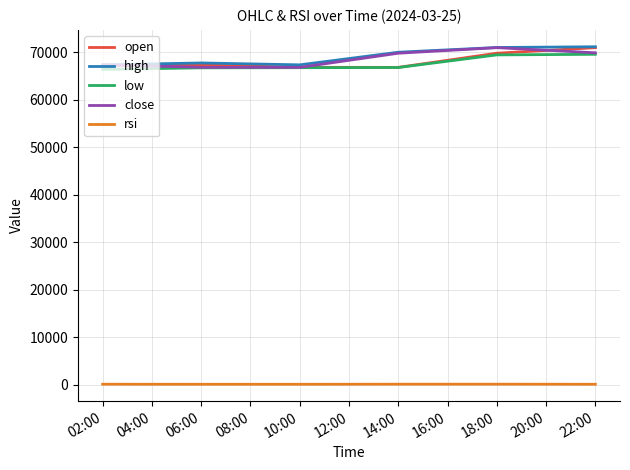

Is the value of rsi at 10:00 greater than the value of open at 18:00?

No